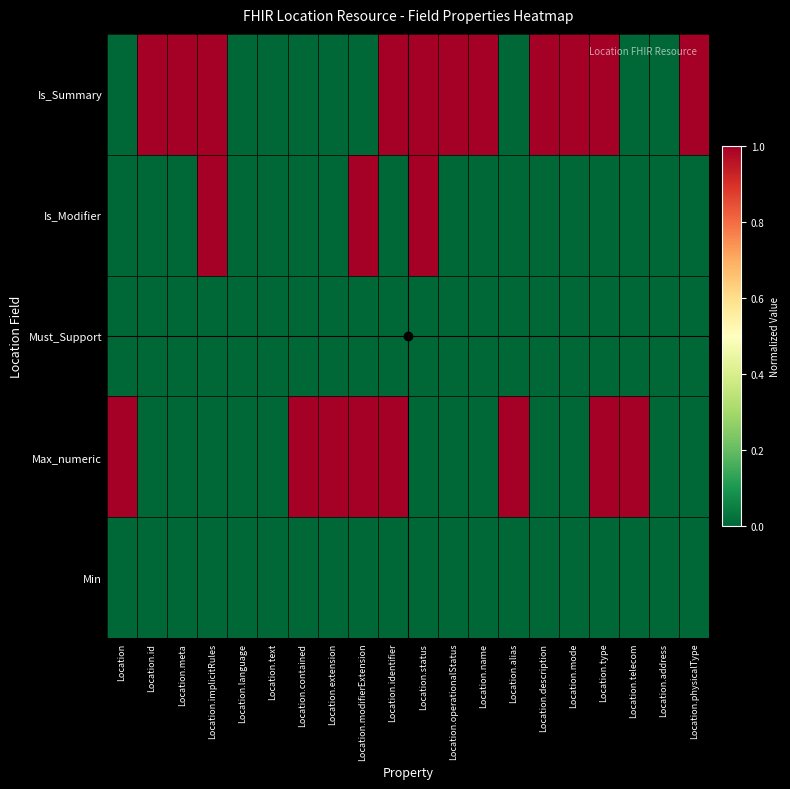

Count the number of data series in this chart.

5